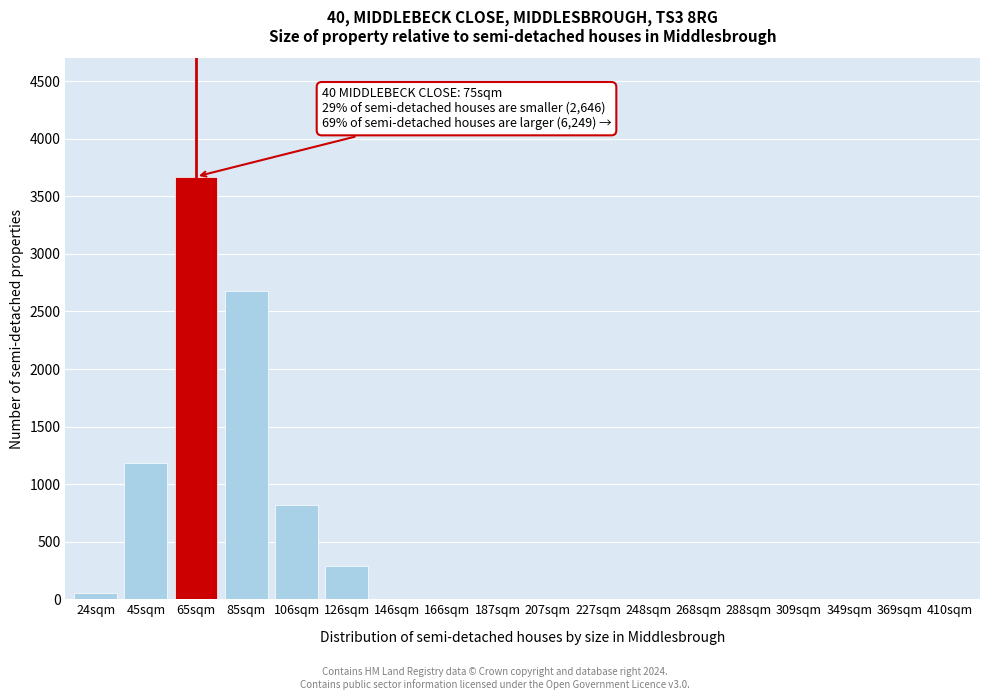

Reading left to right, list all the values displayed in this chart.

24sqm=50	45sqm=1181	65sqm=3672	85sqm=2678	106sqm=820	126sqm=290	146sqm=0	166sqm=0	187sqm=0	207sqm=0	227sqm=0	248sqm=0	268sqm=0	288sqm=0	309sqm=0	349sqm=0	369sqm=0	410sqm=0